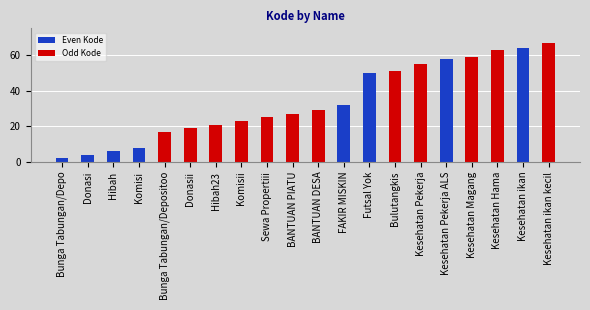

Reading right to left, what are all the values shown in this chart?

Kesehatan ikan kecil=67	Kesehatan ikan=64	Kesehatan Hama=63	Kesehatan Magang=59	Kesehatan Pekerja ALS=58	Kesehatan Pekerja=55	Bulutangkis=51	Futsal Yok=50	FAKIR MISKIN=32	BANTUAN DESA=29	BANTUAN PIATU=27	Sewa Propertiii=25	Komisii=23	Hibah23=21	Donasii=19	Bunga Tabungan/Depositoo=17	Komisi=8	Hibah=6	Donasi=4	Bunga Tabungan/Depo=2